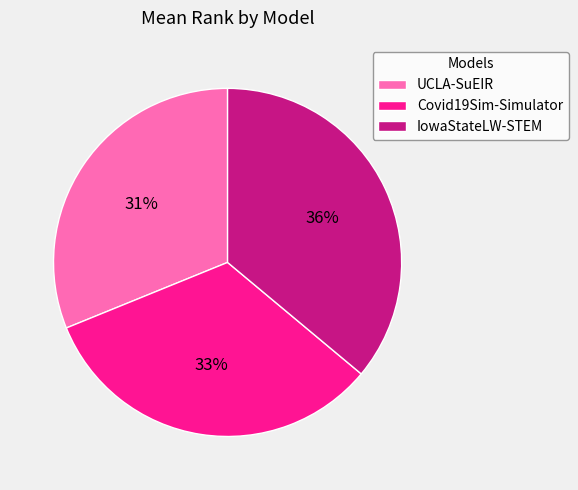

How many segments does this pie chart have?

3